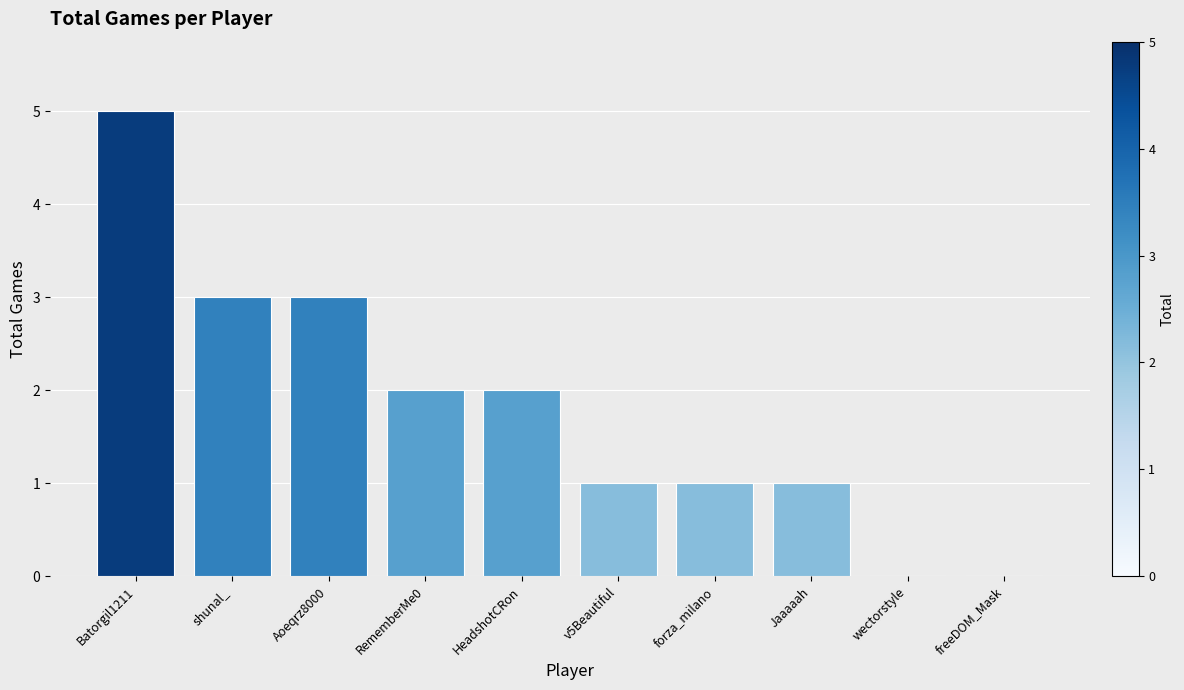

How many values are between 1 and 3?

7